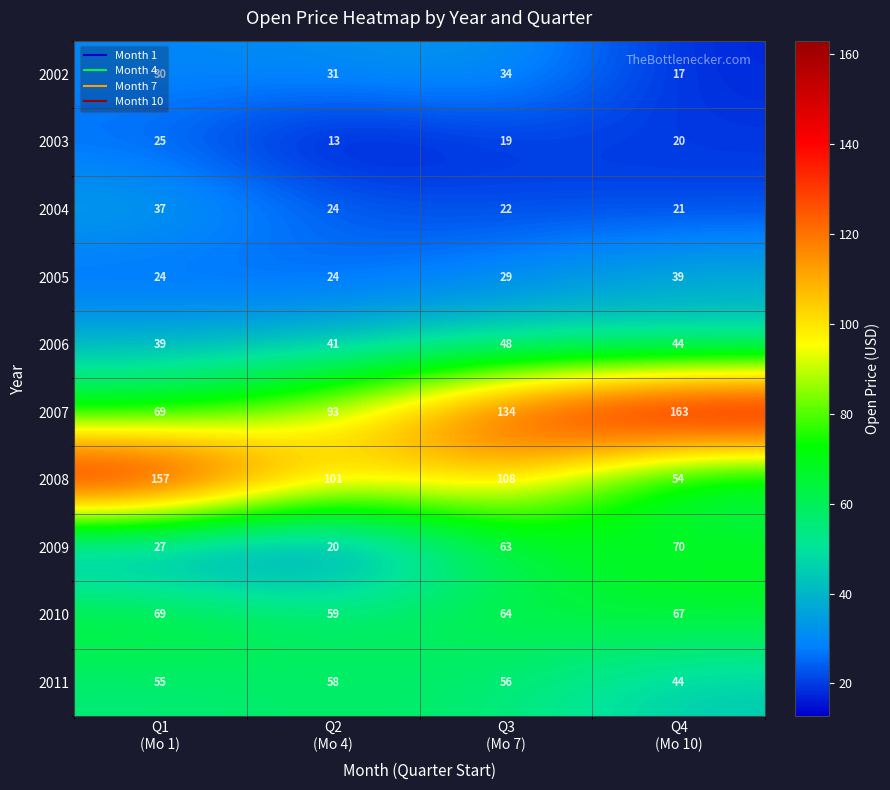

At which category is the sum across all series the highest?

Q3
(Mo 7)